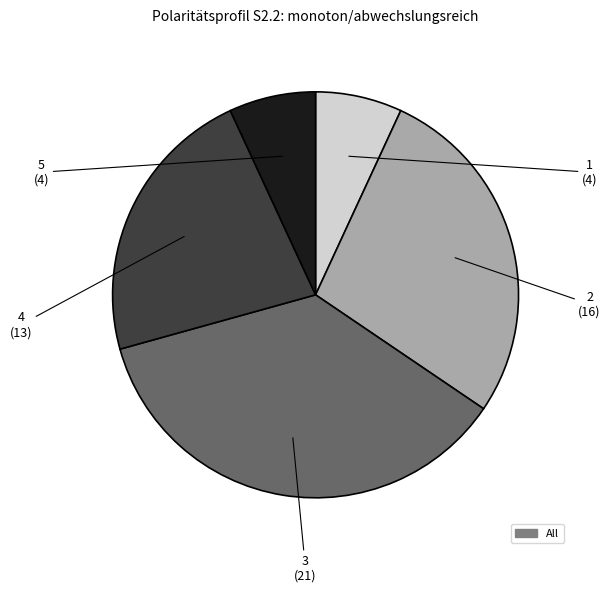

Is there any slice that represents more than half of the pie?

No